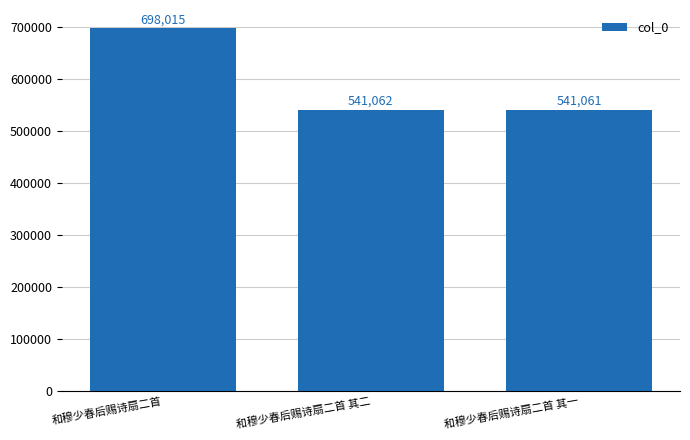

What is the label of the 2nd bar from the right?

和穆少春后赐诗扇二首 其二